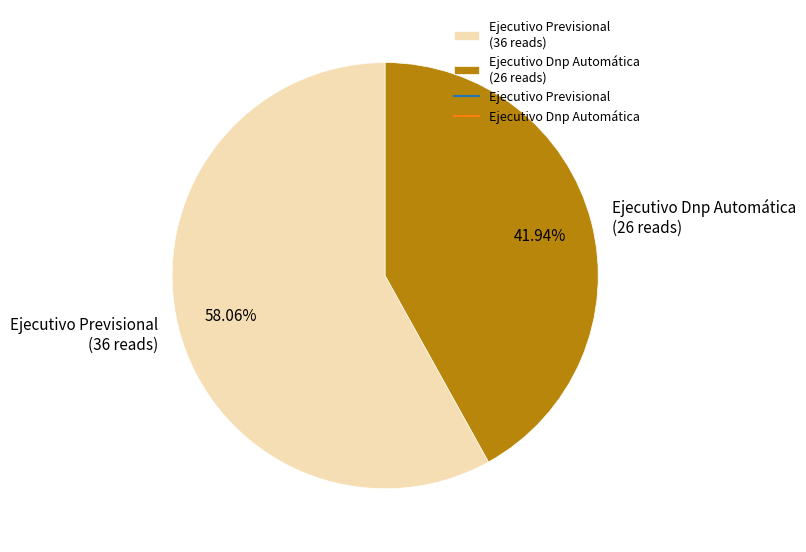

What percentage is the Ejecutivo Dnp Automática slice, to the nearest percent?

42%